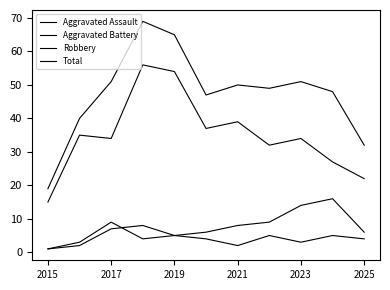

How many interior local valleys does the Total series have?

2